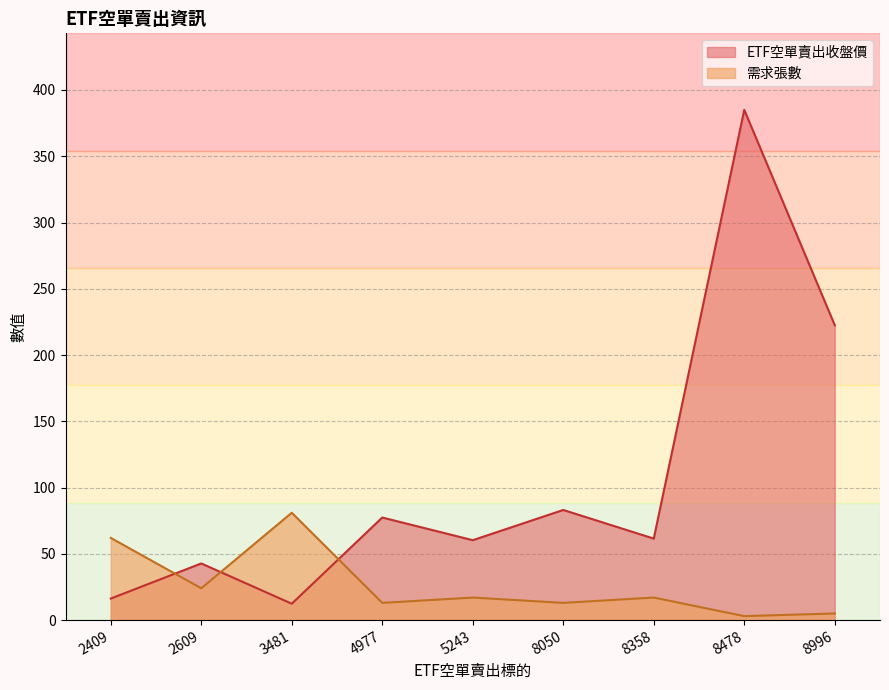

At which label is 需求張數 closest to 42?

2609